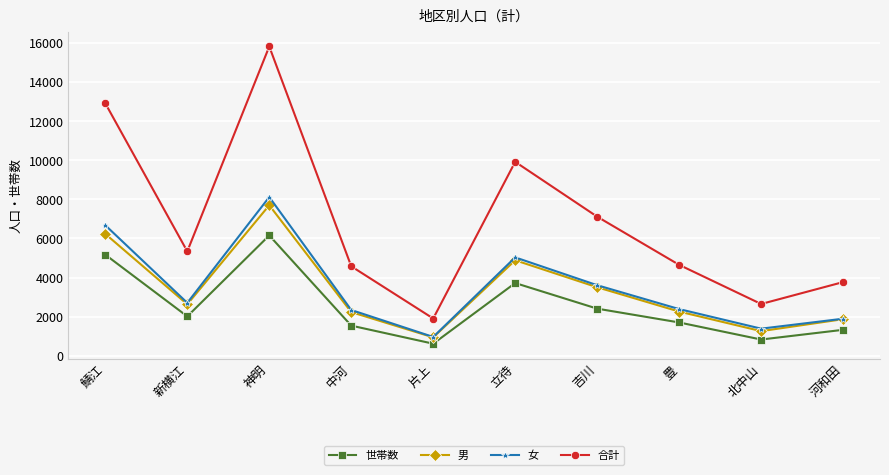

What is the spread (max minus min) of values at 河和田?

2440